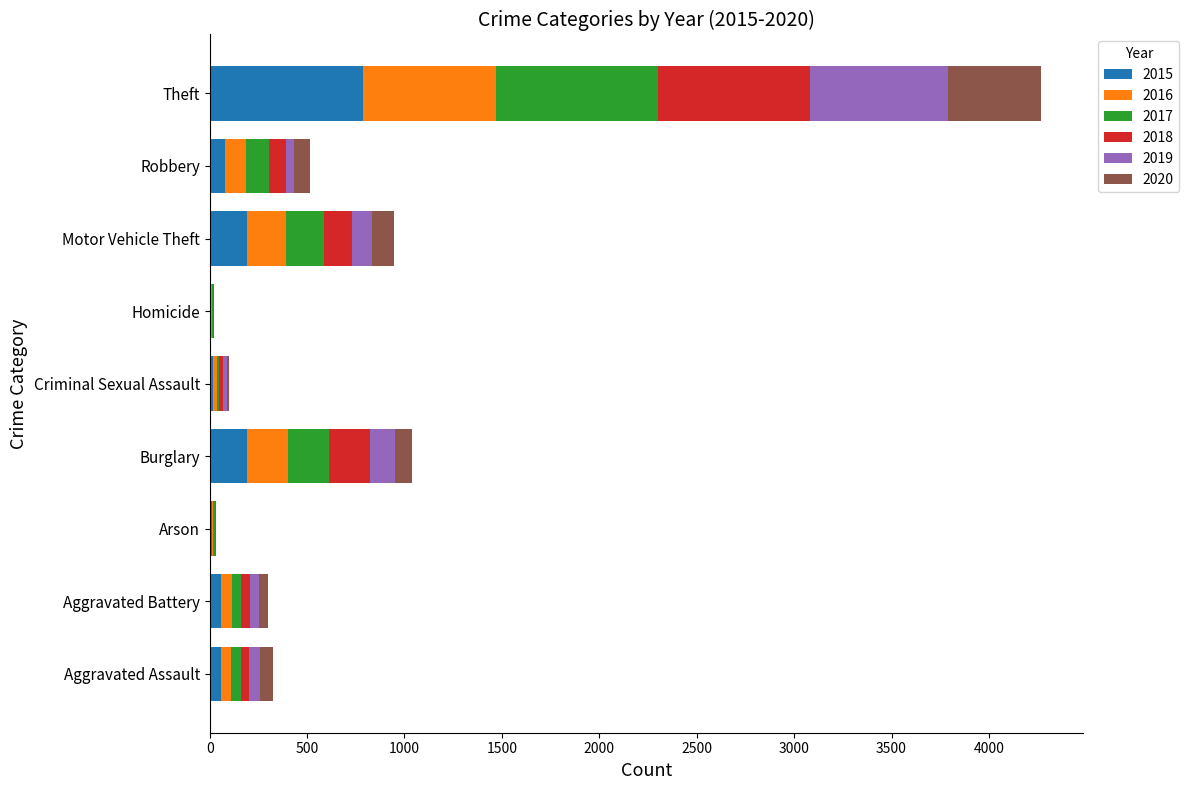

What is the total value across all series at Theft?

4268